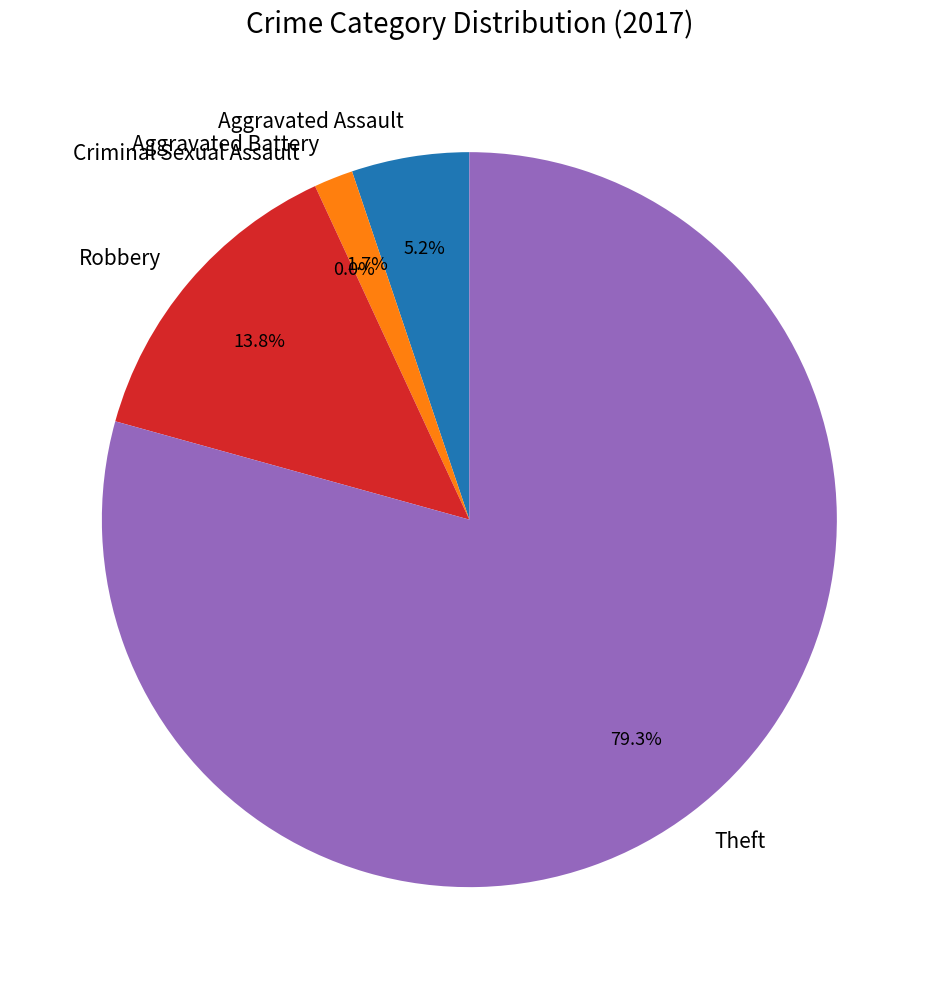

How many segments does this pie chart have?

5